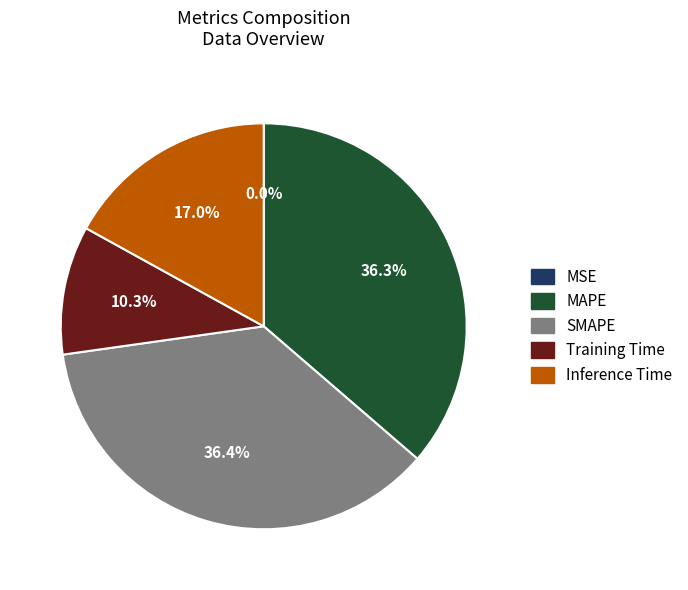

What percentage is NOT represented by MAPE?

63.7%